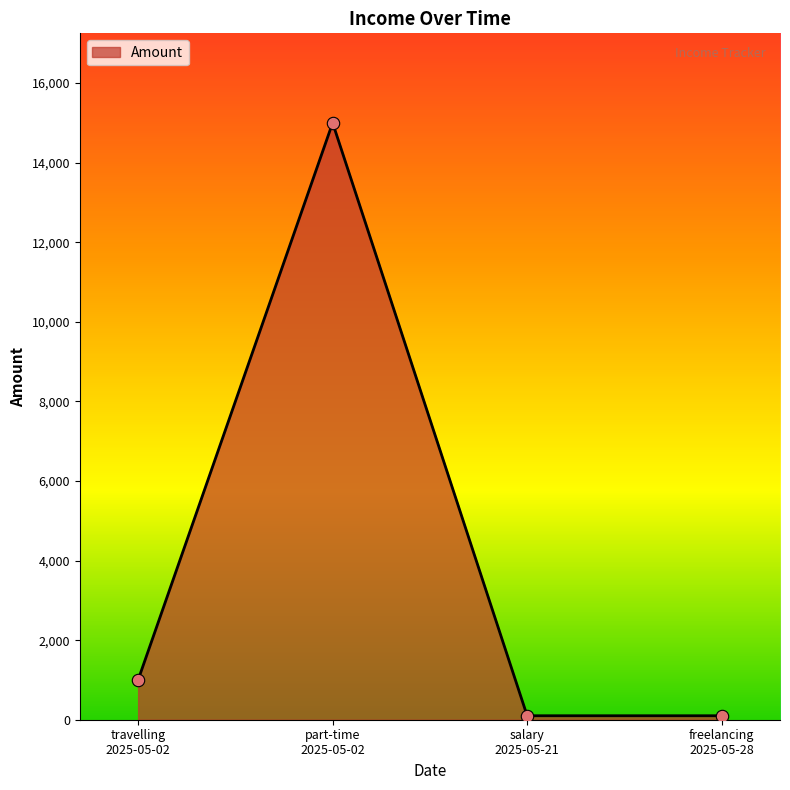

What is the difference between the maximum and second lowest values?

14900